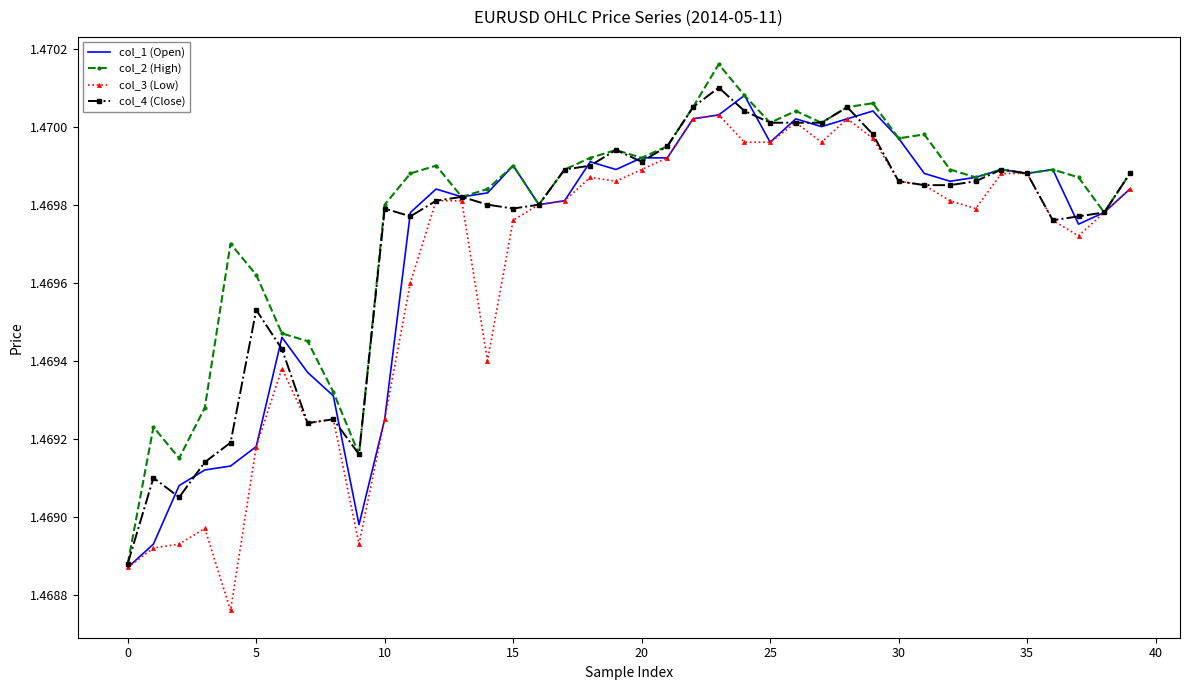

True or false: col_4 (Close) and col_3 (Low) cross at least once.

False